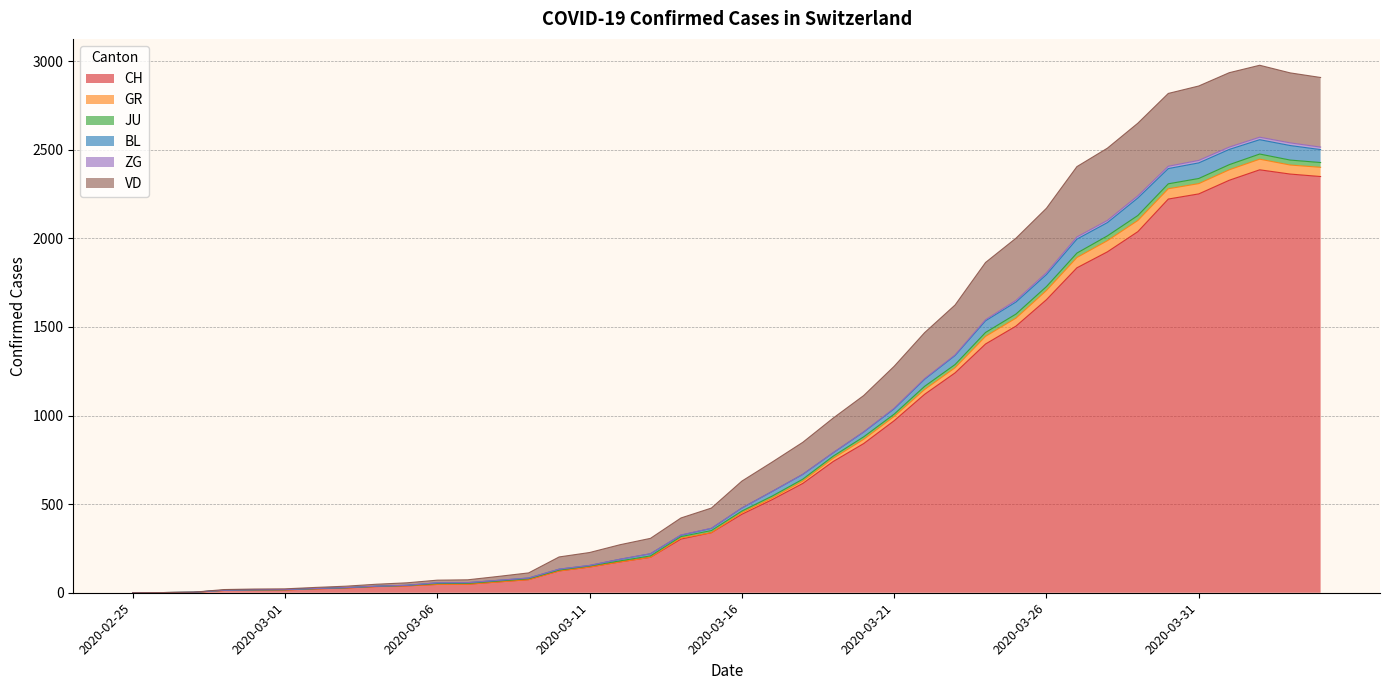

What is the maximum value for CH?

2387